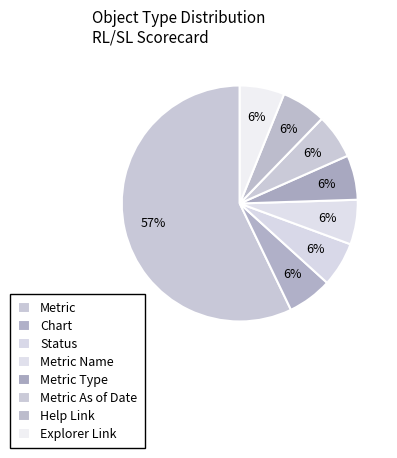

How many segments does this pie chart have?

8